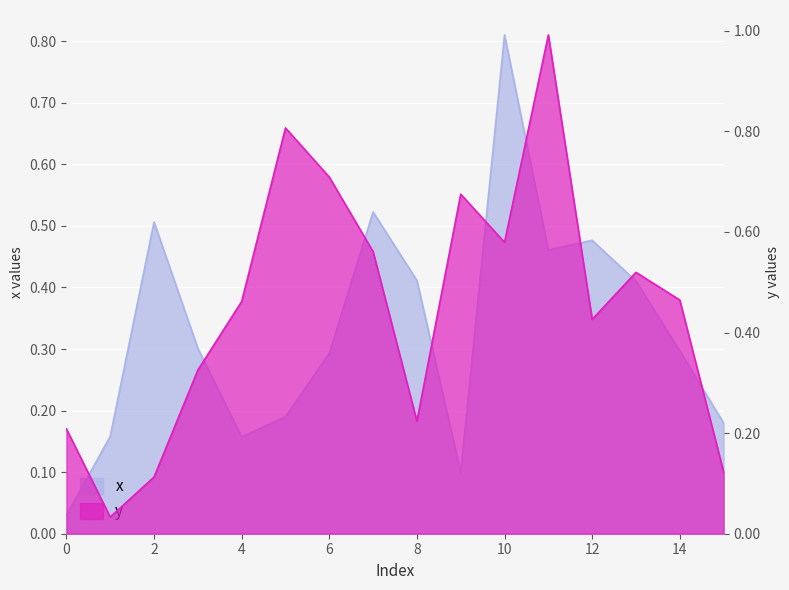

How many intersections are there between x and y?

9